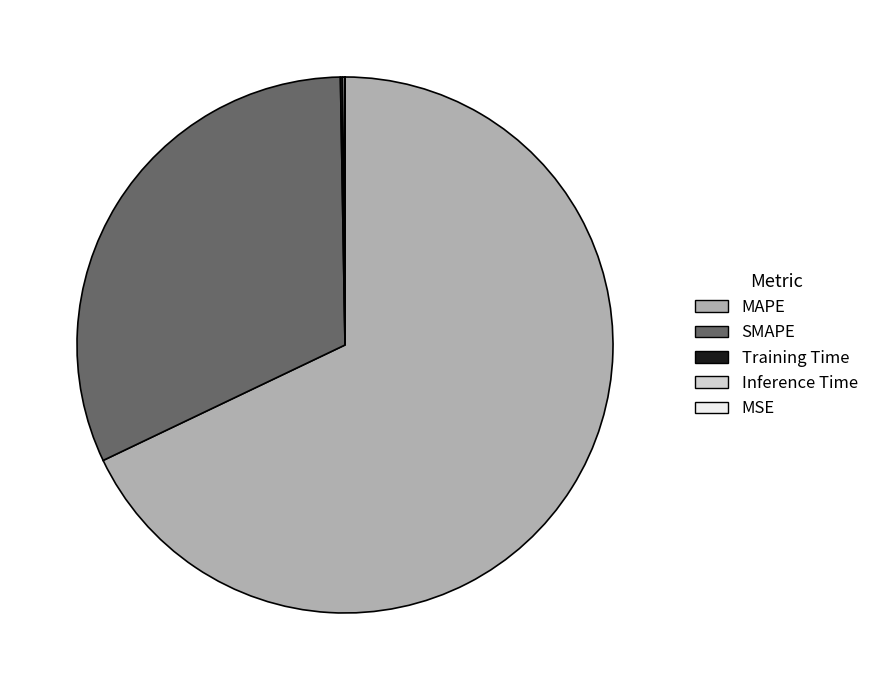

What is the largest slice in the pie chart?

MAPE